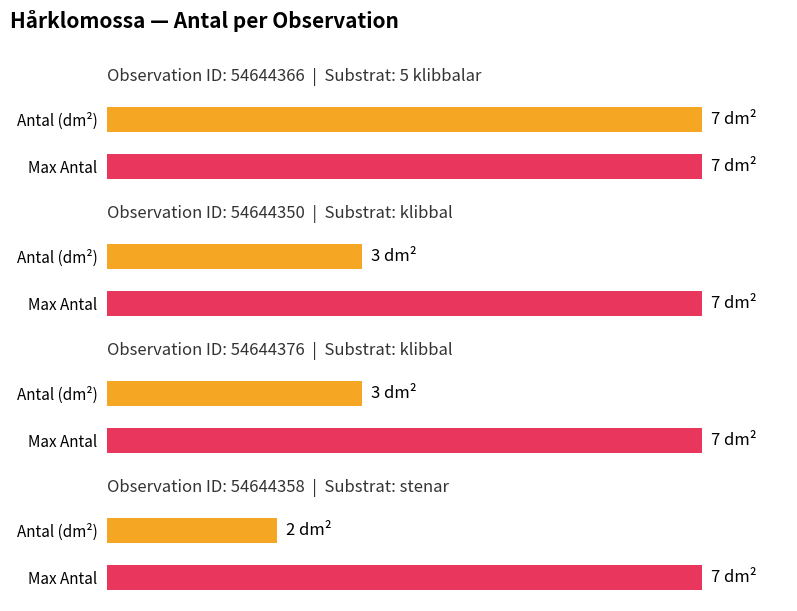

What is the average value?

4